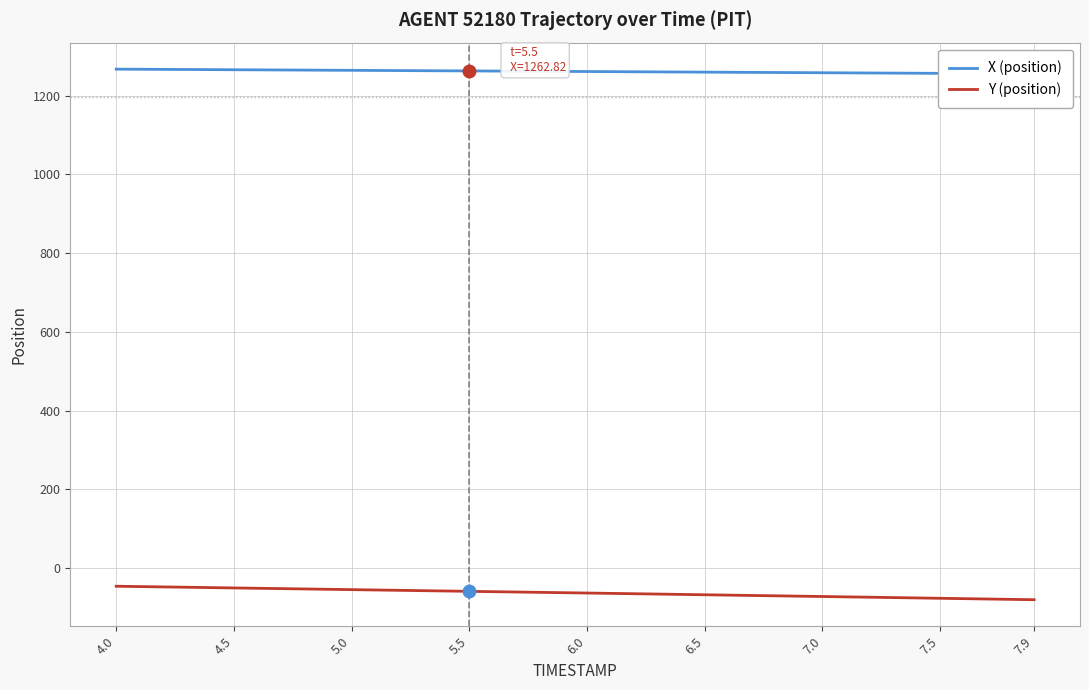

Is it true that Y equals -73.4 at 4.9?

False